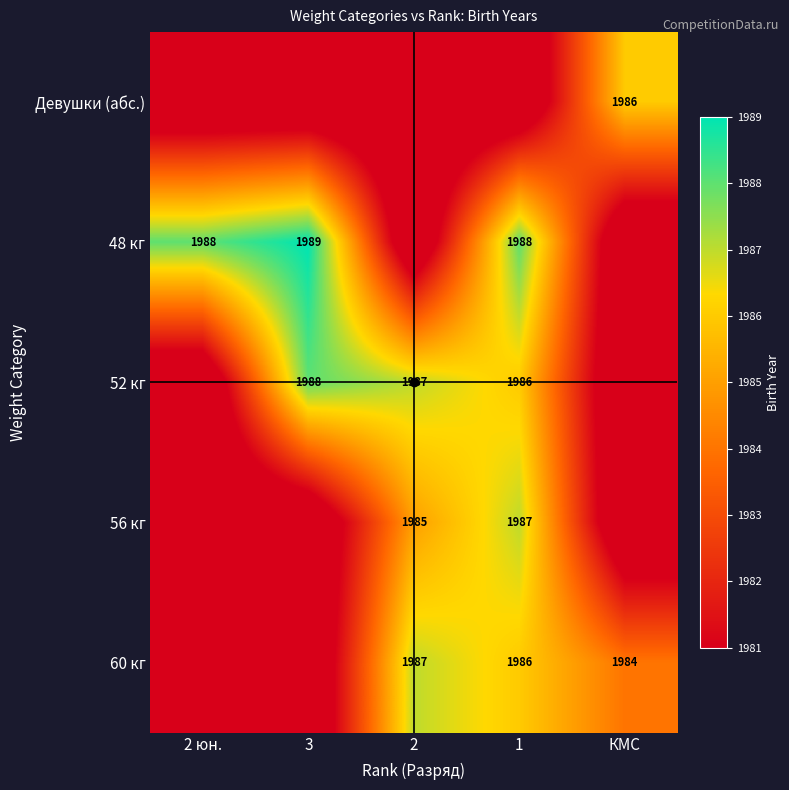

What is the total value across all series at 3?

9914